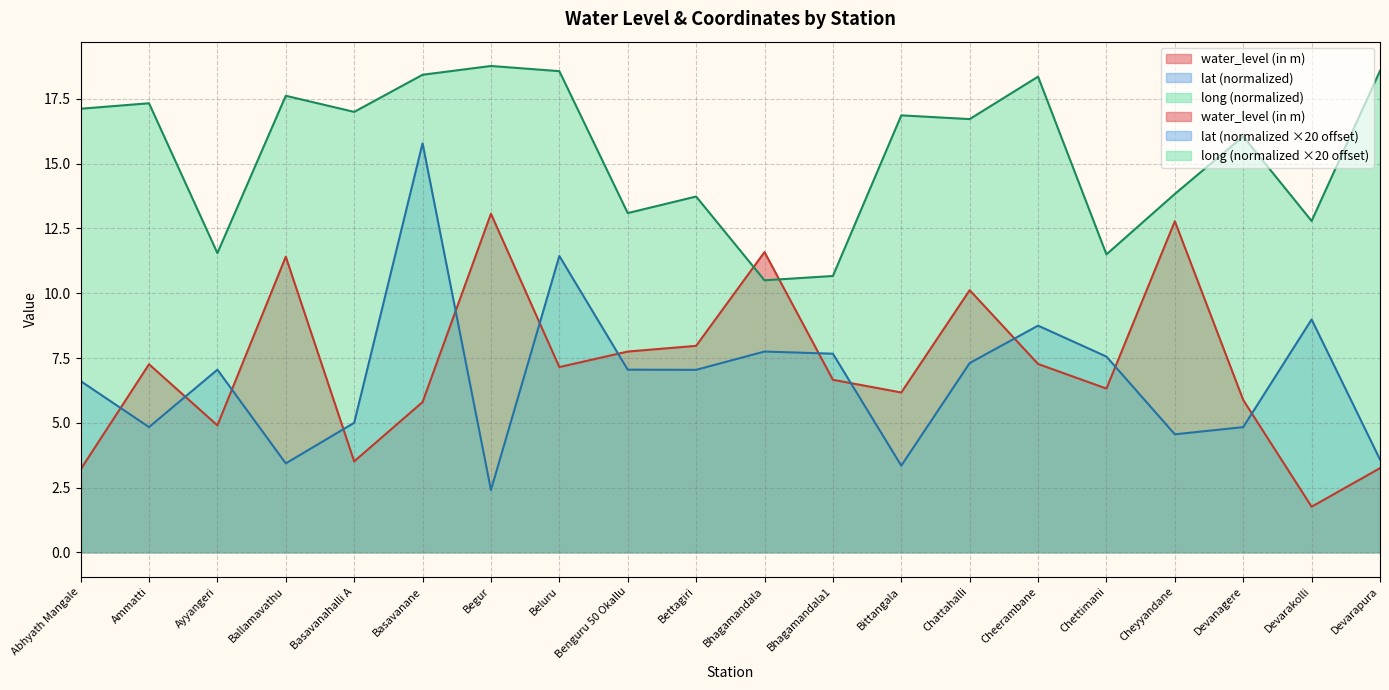

What is the total value across all series at Ammatti?

29.4